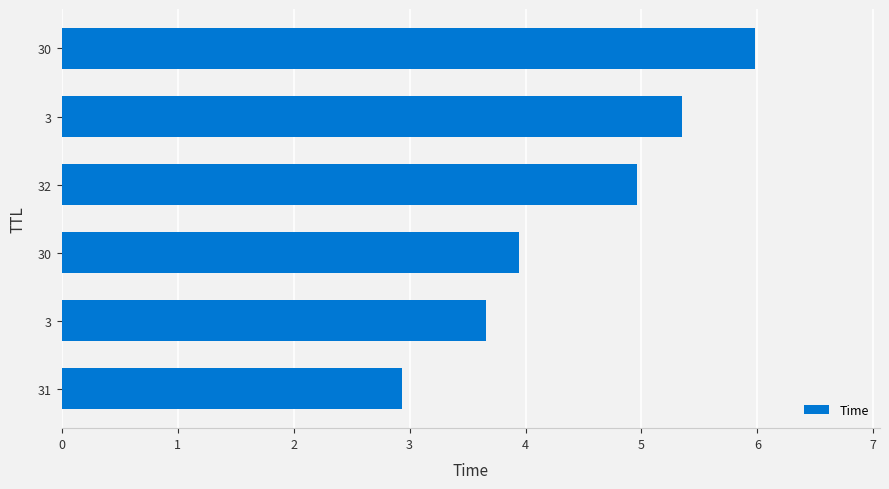

How many bars are there in total?

6